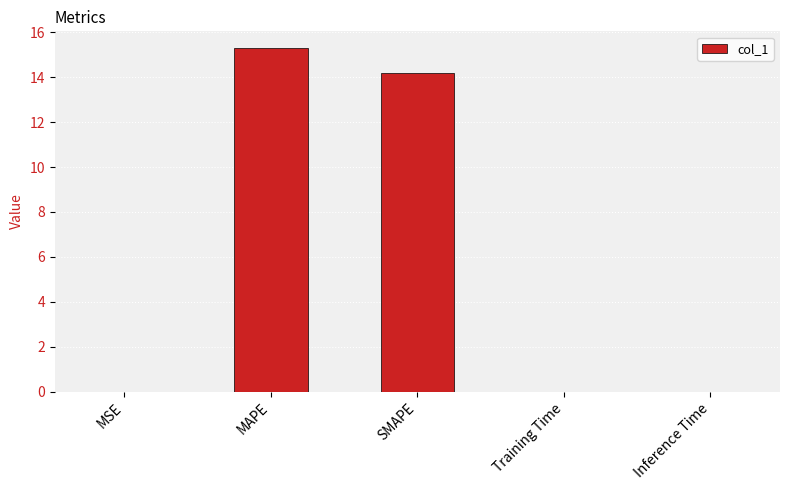

How many series are shown in this chart?

1